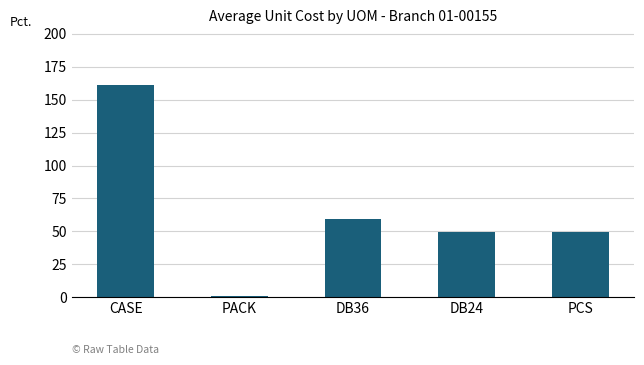

Does the chart contain stacked bars?

No